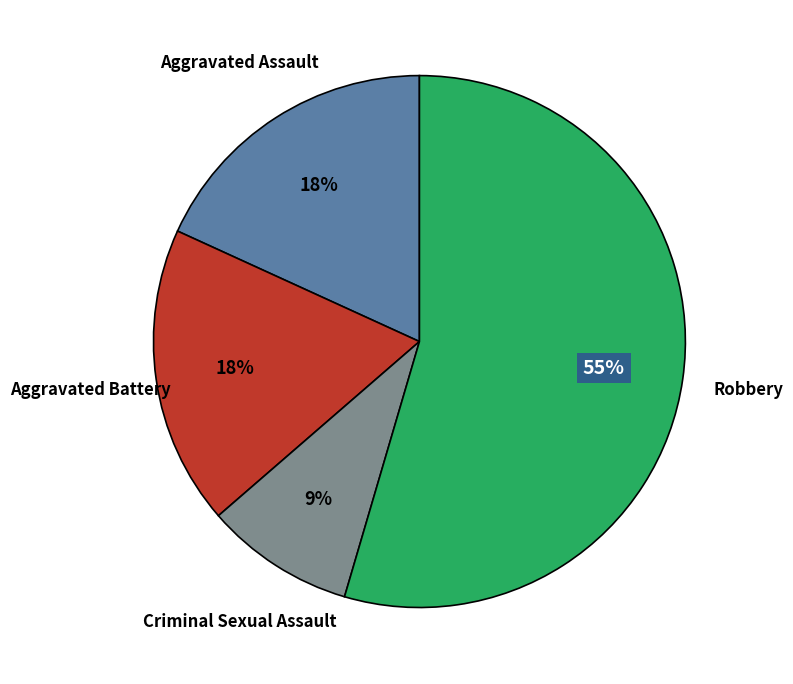

Does any single category account for the majority?

Yes